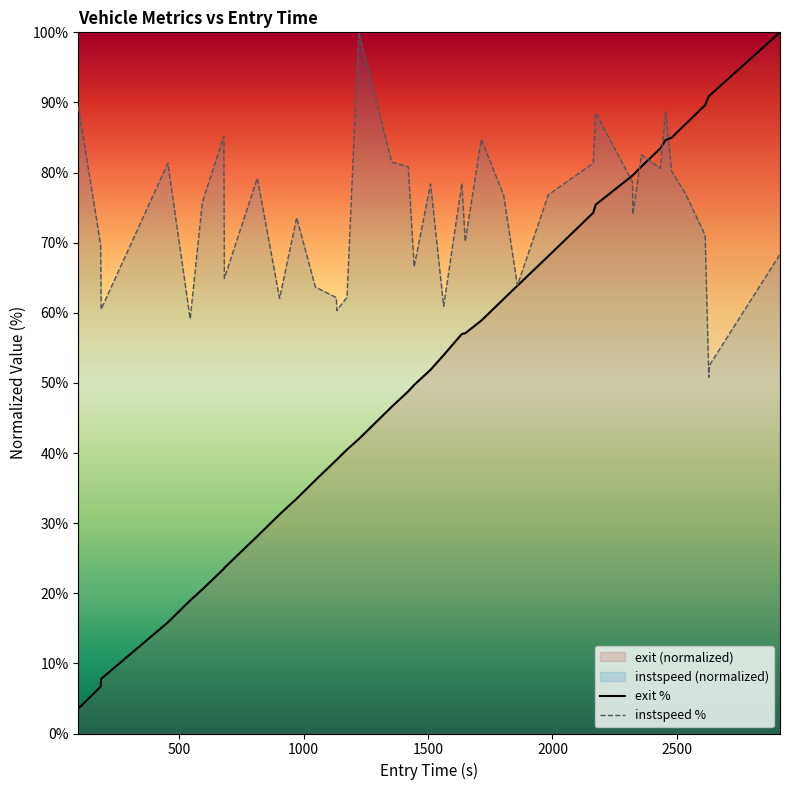

Which series ends up on top after the final intersection of exit % and instspeed %?

exit %